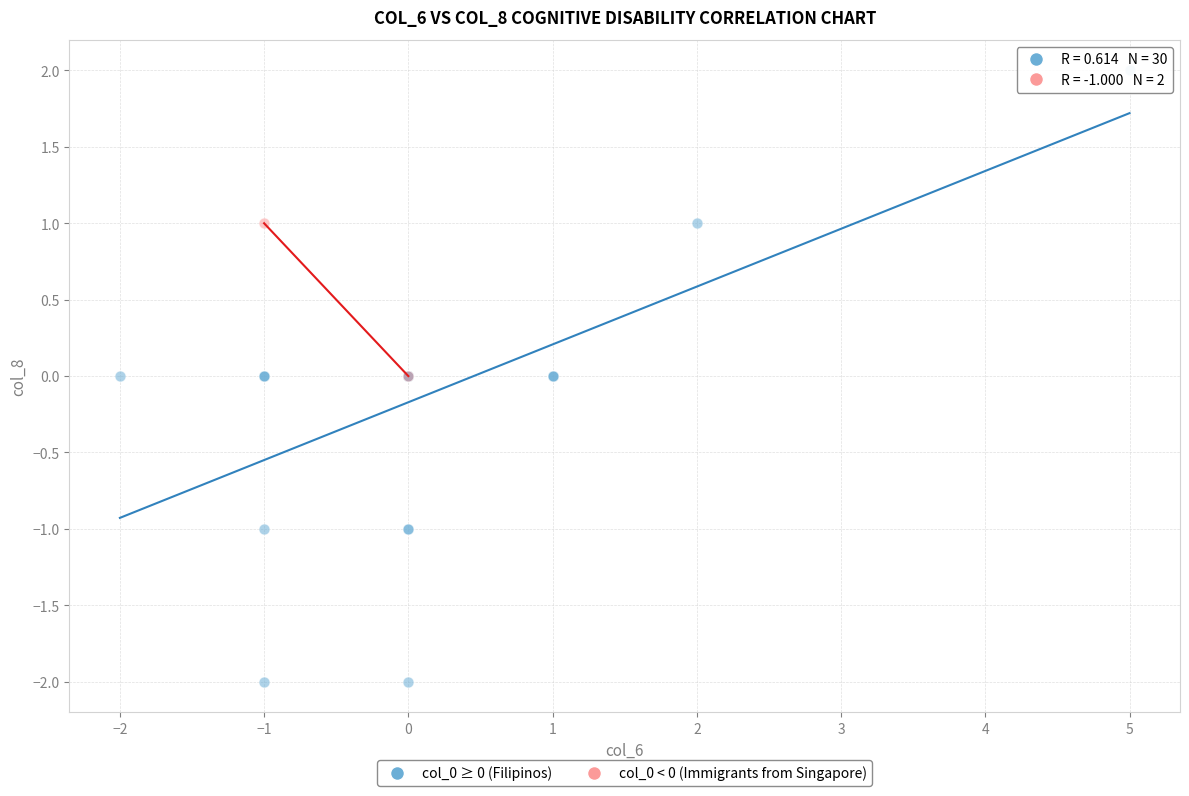

What are all the series names shown in the legend?

col_0 ≥ 0 (Filipinos), col_0 < 0 (Immigrants from Singapore)